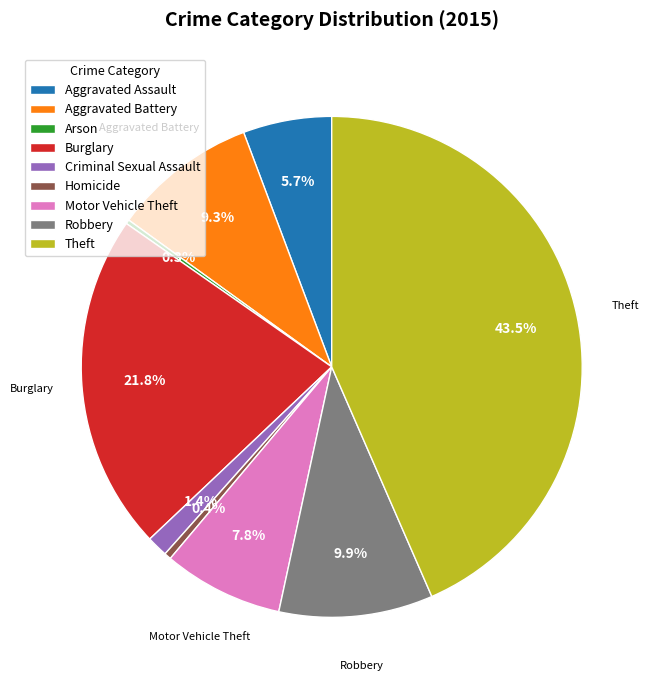

What is the ratio of the value at Aggravated Assault to the value at Burglary?

0.3